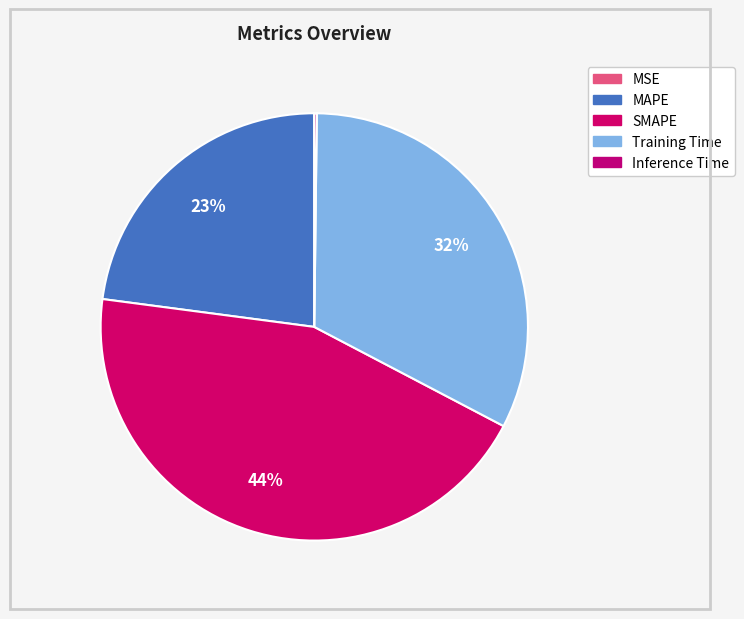

To the nearest percent, what is the difference between the largest and smallest slice percentages?

44%